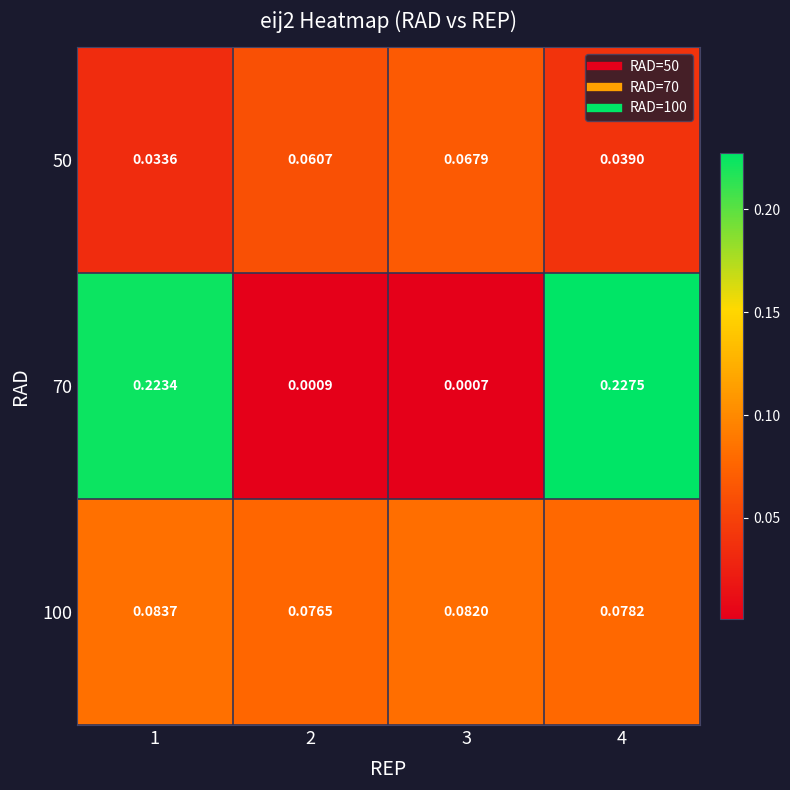

Between 4 and 3, which is larger?

3